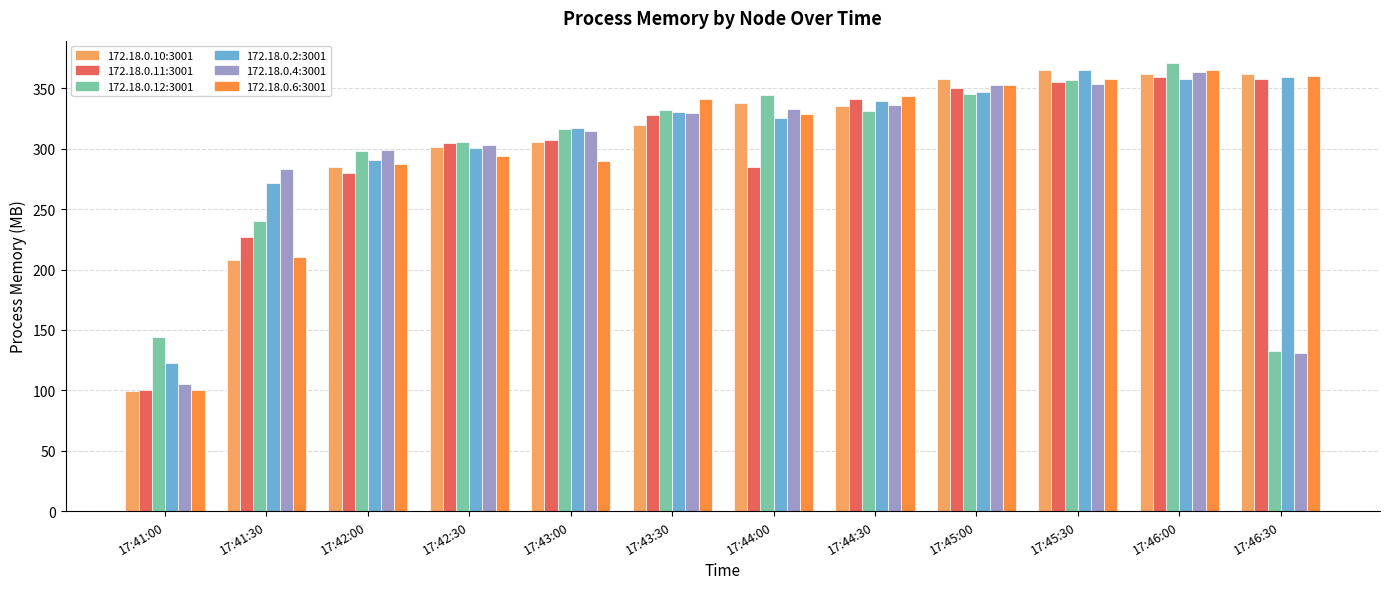

What is the difference between the highest and lowest values at 17:44:30?

12.3